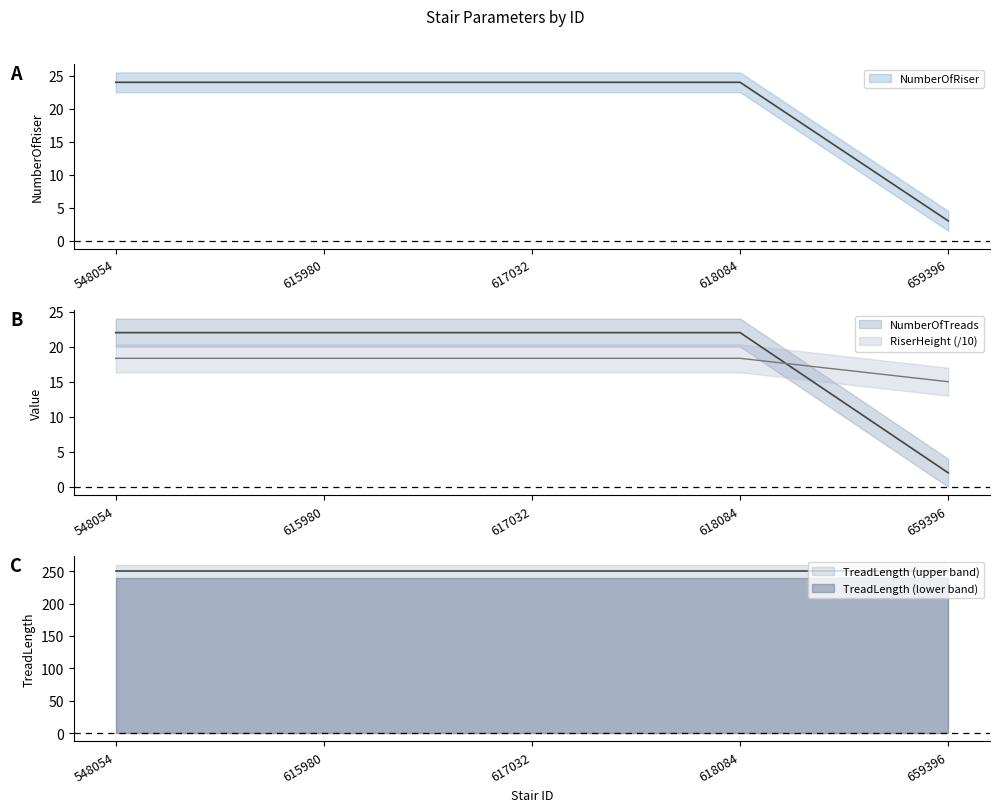

Which series has the largest range (max minus min)?

NumberOfRiser